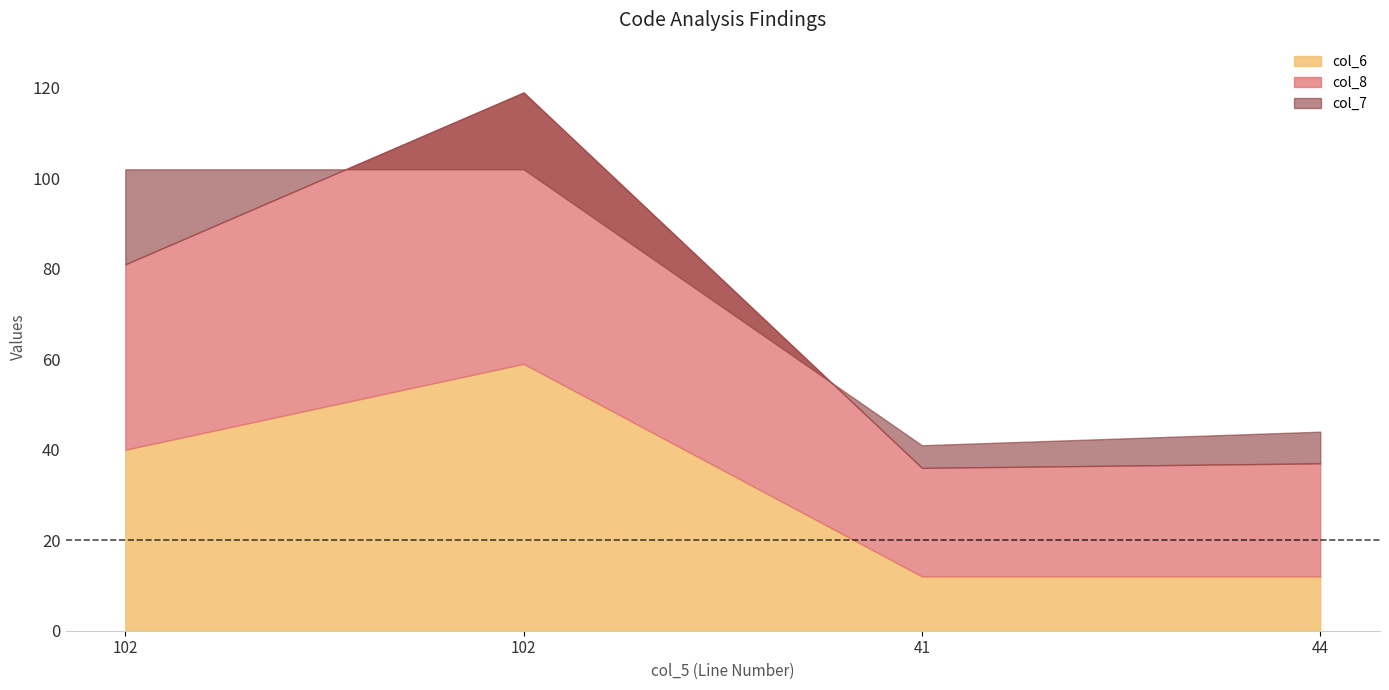

Which series has the largest total across all categories?

col_7